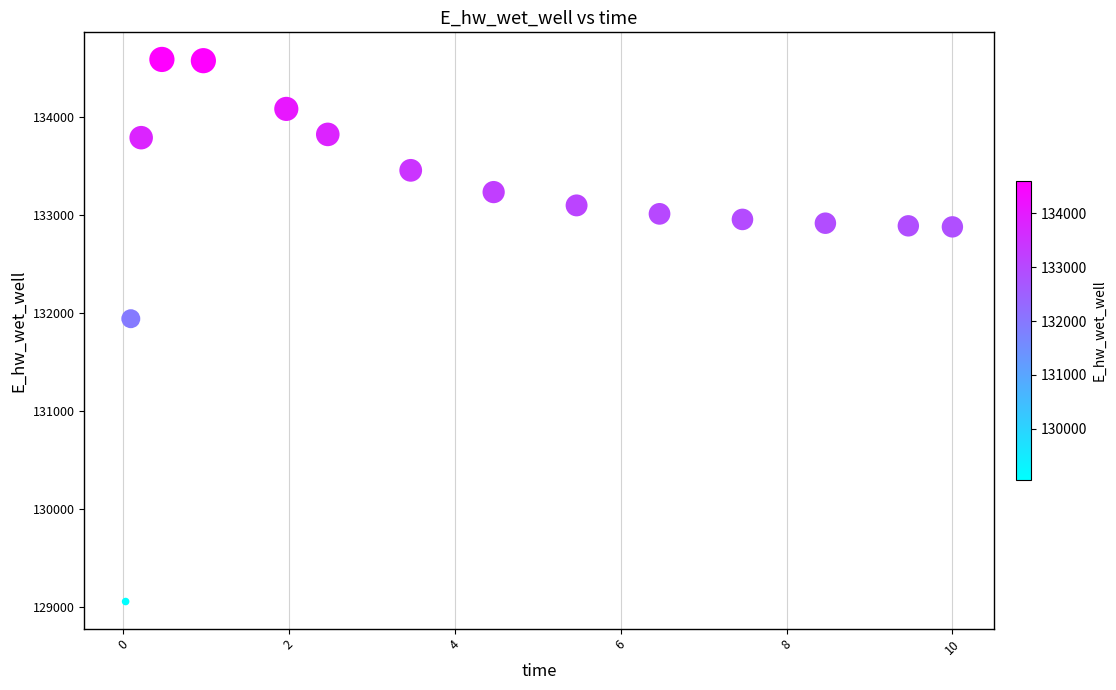

What is the range of X values (max minus min)?

10.0